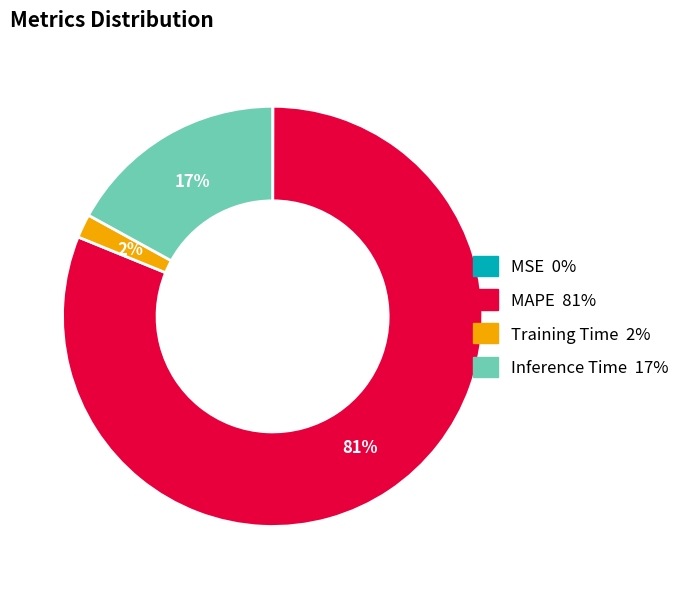

To the nearest percent, what is the average slice percentage?

25%